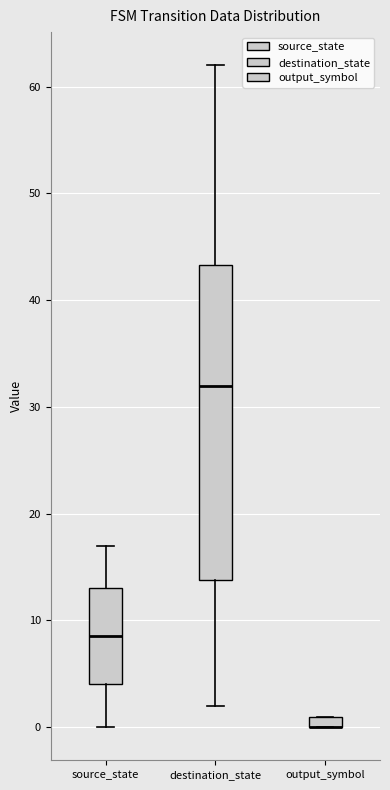

Where is the lower edge of the box for output_symbol on the y-axis? The values are not printed on the chart, so give them approximately, as read against the axis.

0